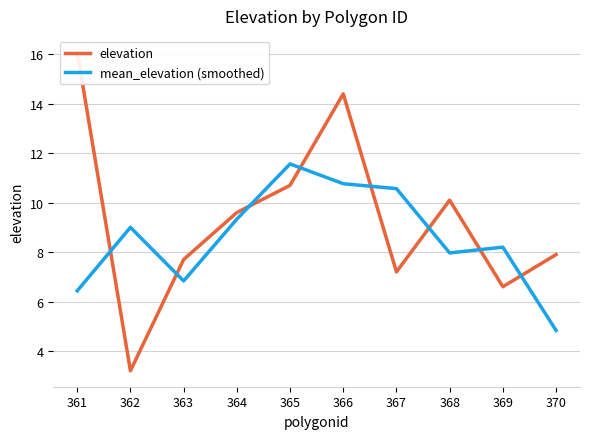

What is the total value across all series at 363?

14.5